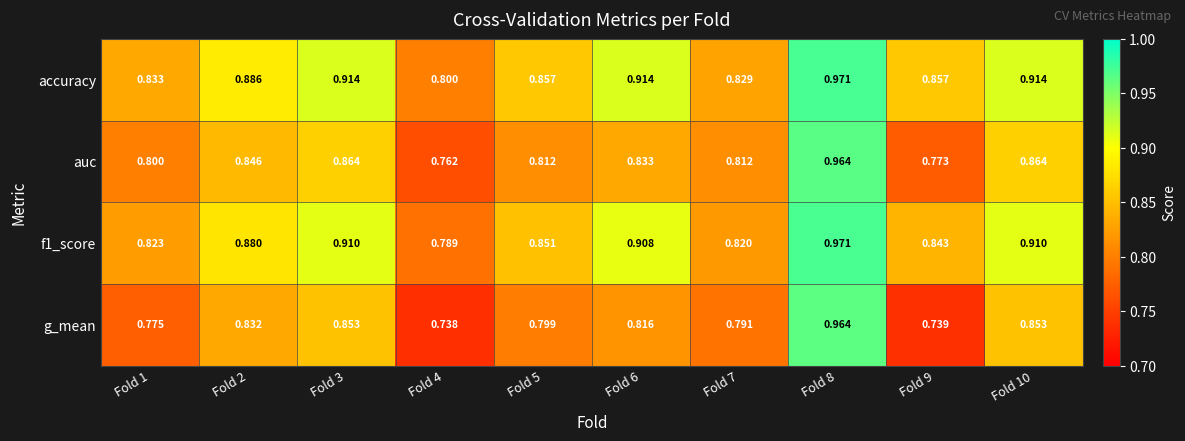

Which series has the largest total across all categories?

accuracy